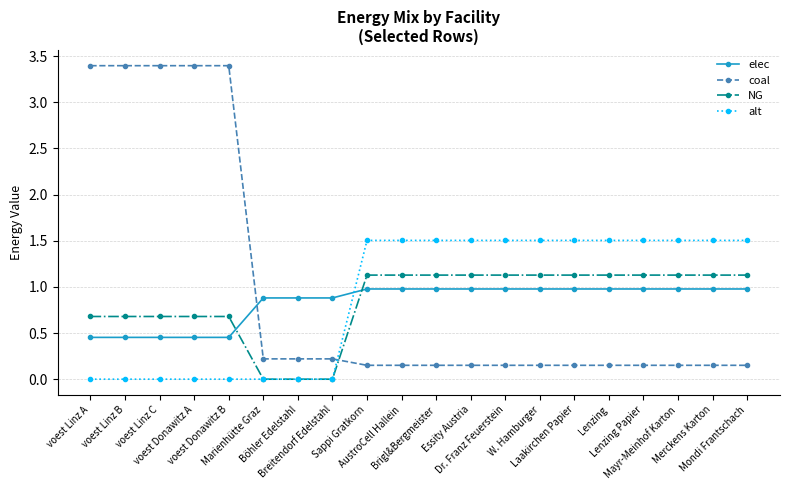

Which series ends up on top after the final intersection of coal and elec?

elec